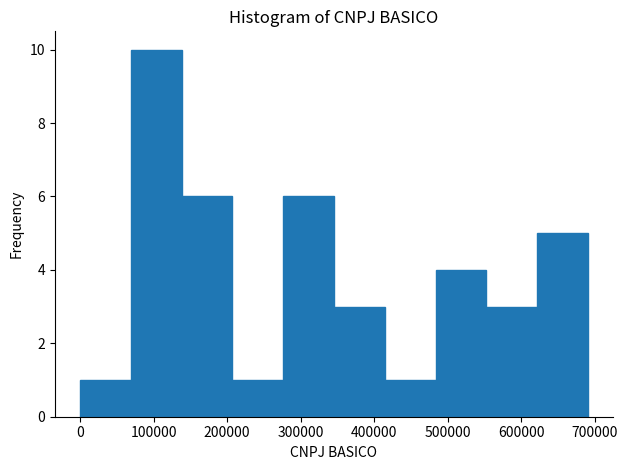

Which range on the x-axis has the tallest bar?

70000 to 140000